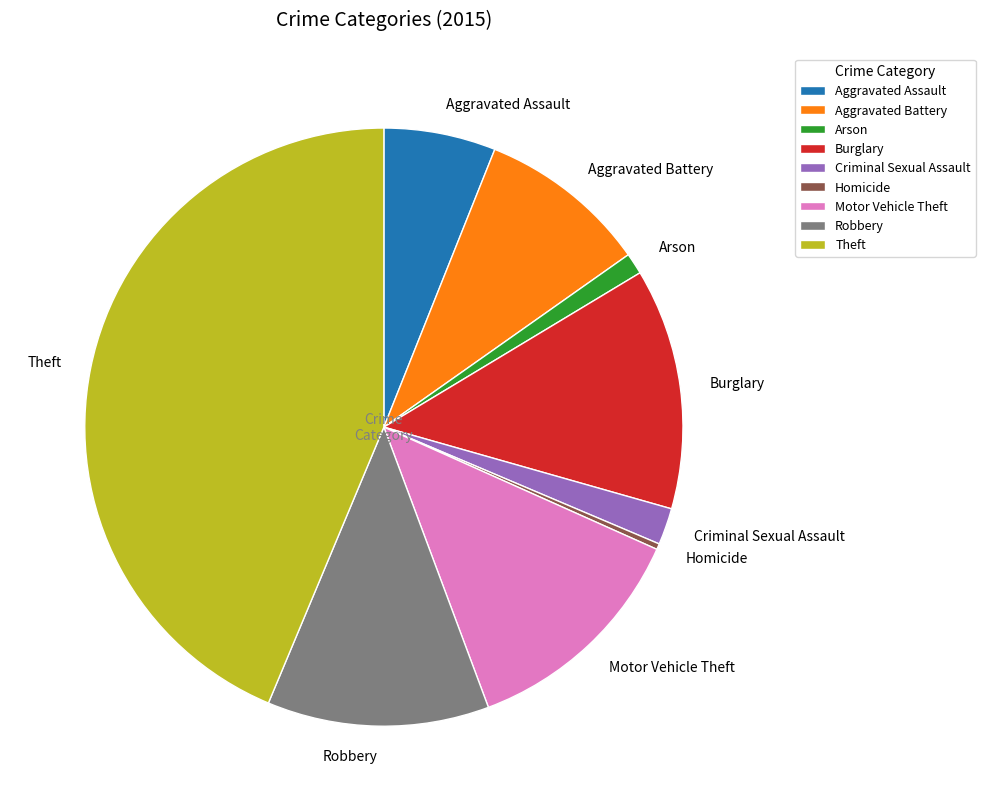

Is it true that Arson is 1% of the pie?

True